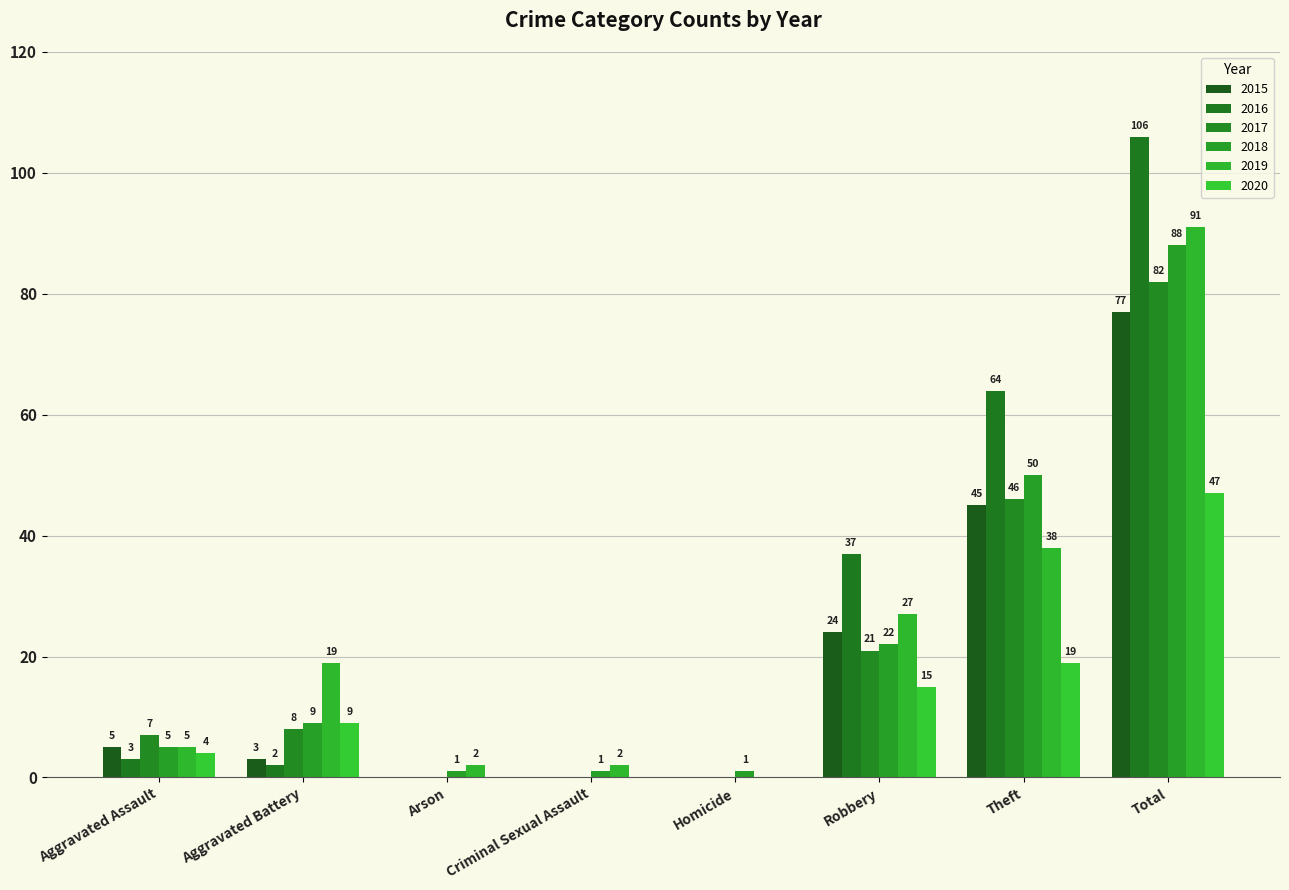

Reading left to right, transcribe all the data shown in this chart.

2015: Aggravated Assault=5	Aggravated Battery=3	Arson=0	Criminal Sexual Assault=0	Homicide=0	Robbery=24	Theft=45	Total=77
2016: Aggravated Assault=3	Aggravated Battery=2	Arson=0	Criminal Sexual Assault=0	Homicide=0	Robbery=37	Theft=64	Total=106
2017: Aggravated Assault=7	Aggravated Battery=8	Arson=0	Criminal Sexual Assault=0	Homicide=0	Robbery=21	Theft=46	Total=82
2018: Aggravated Assault=5	Aggravated Battery=9	Arson=1	Criminal Sexual Assault=1	Homicide=1	Robbery=22	Theft=50	Total=88
2019: Aggravated Assault=5	Aggravated Battery=19	Arson=2	Criminal Sexual Assault=2	Homicide=0	Robbery=27	Theft=38	Total=91
2020: Aggravated Assault=4	Aggravated Battery=9	Arson=0	Criminal Sexual Assault=0	Homicide=0	Robbery=15	Theft=19	Total=47